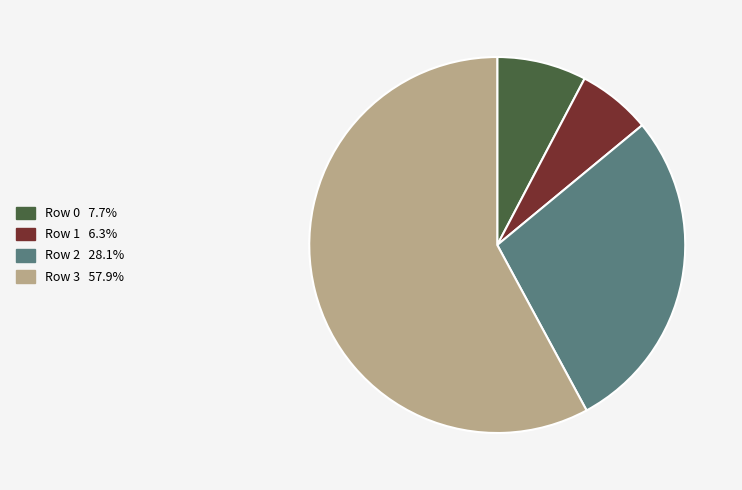

The Row 2 slice represents 28% of the pie. True or false?

True